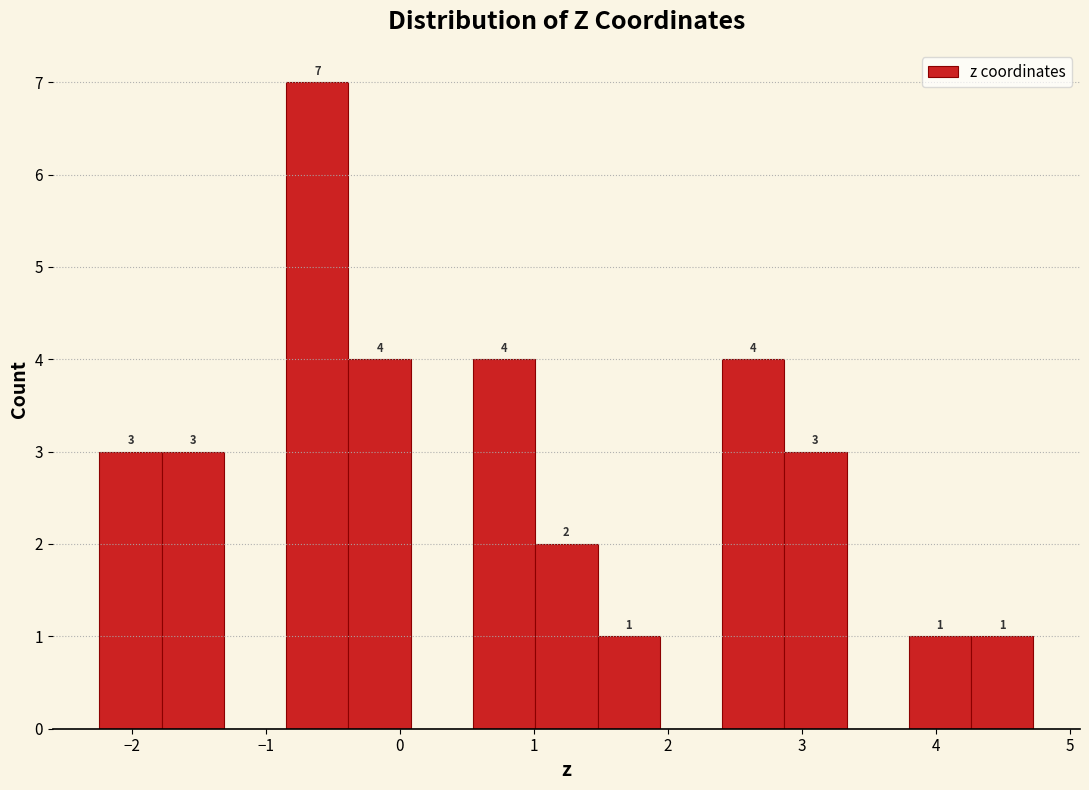

Which range on the x-axis has the tallest bar?

-0.8 to -0.4